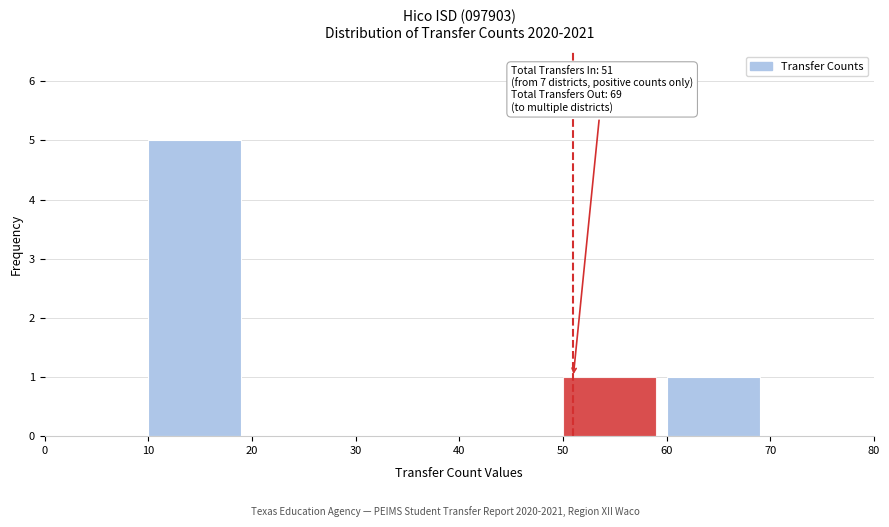

Which range on the x-axis has the tallest bar?

10 to 20